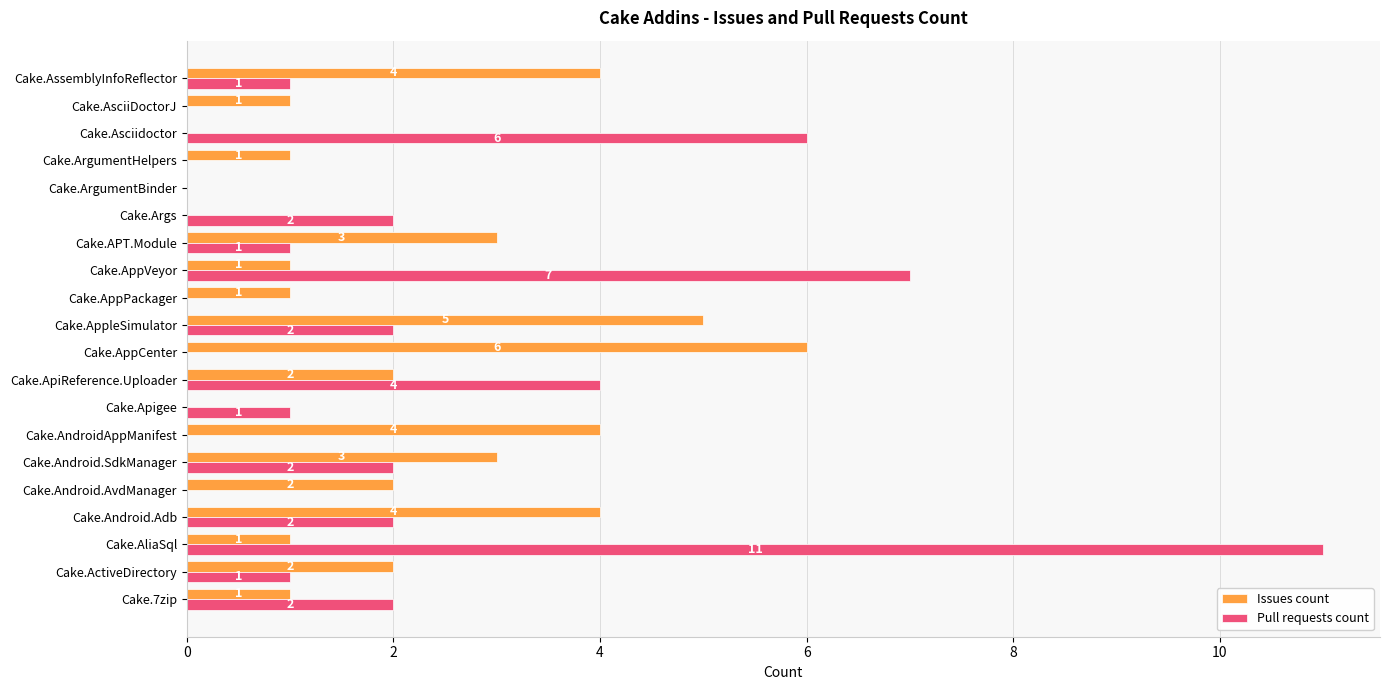

Which series has the largest total across all categories?

Pull requests count